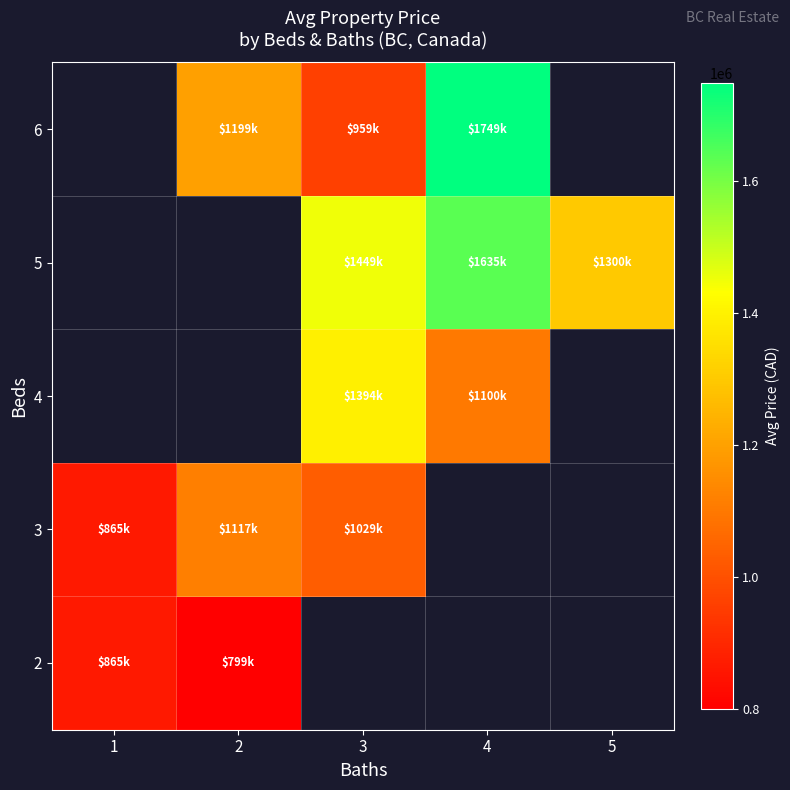

What is the greatest value displayed?

1749000.0